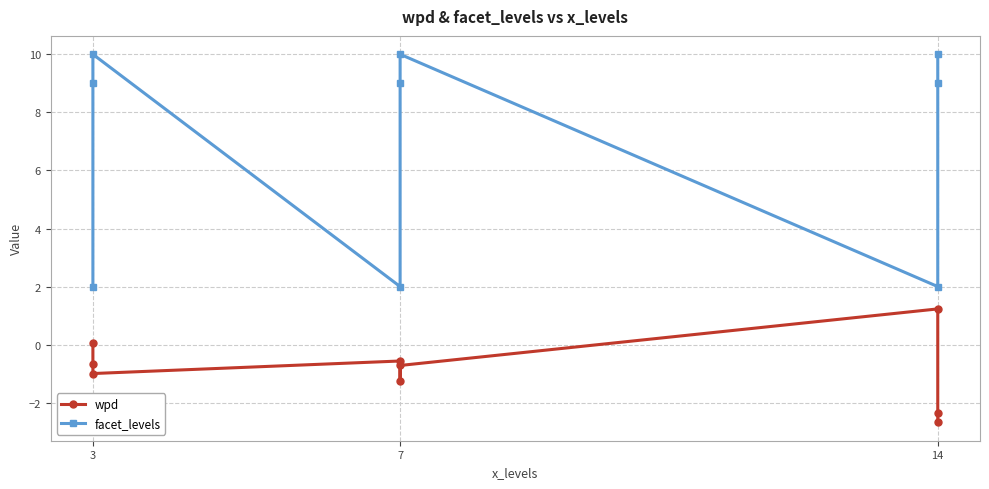

True or false: wpd has more than 1 points higher than both neighbors.

True